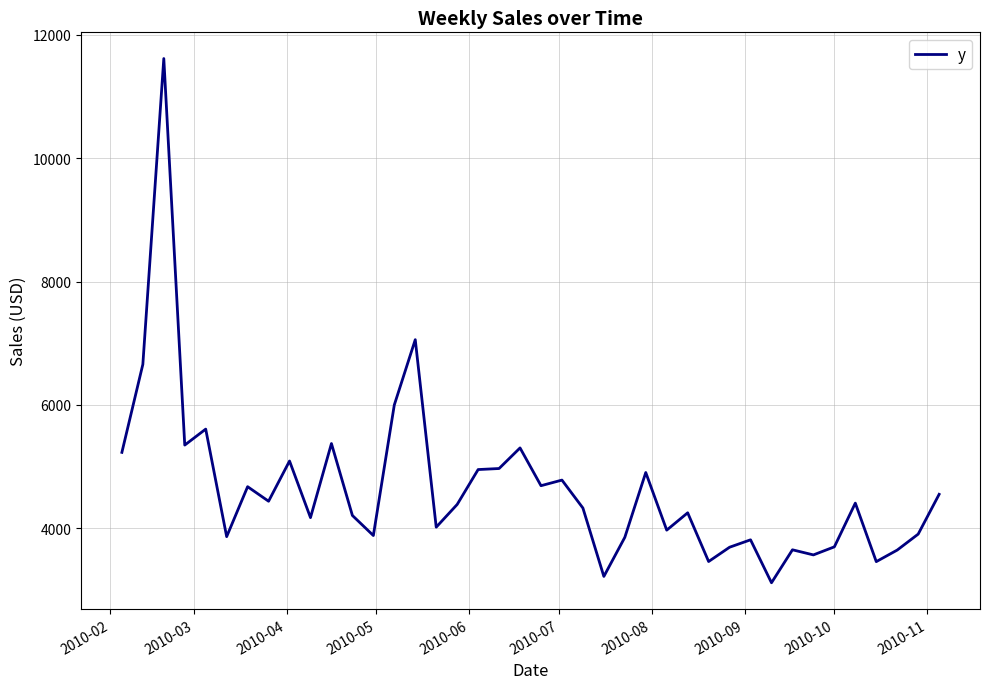

Is this an area chart (filled region under the line)?

No